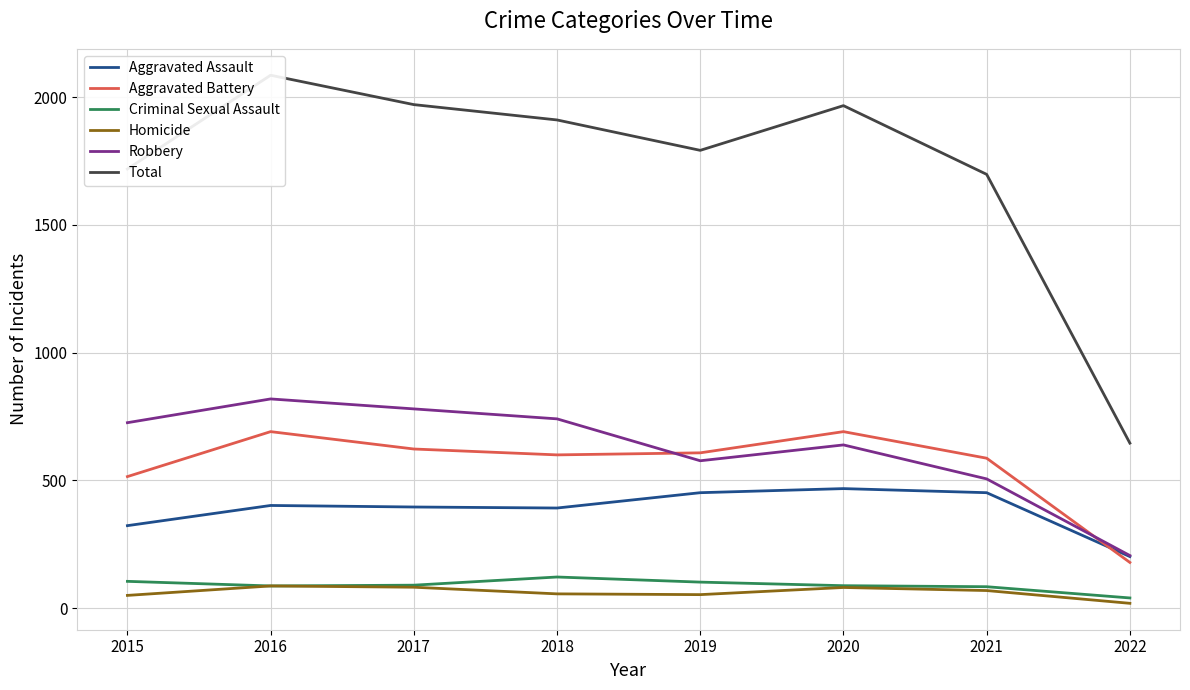

Where does the Robbery series first go above 726?

2016